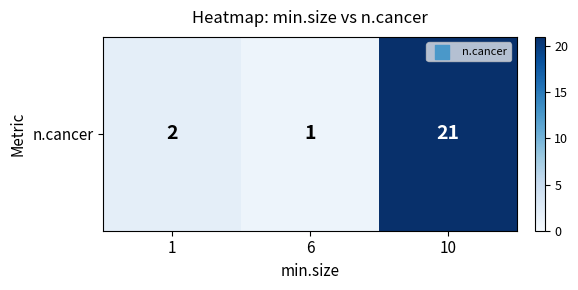

How many series are shown in this chart?

1